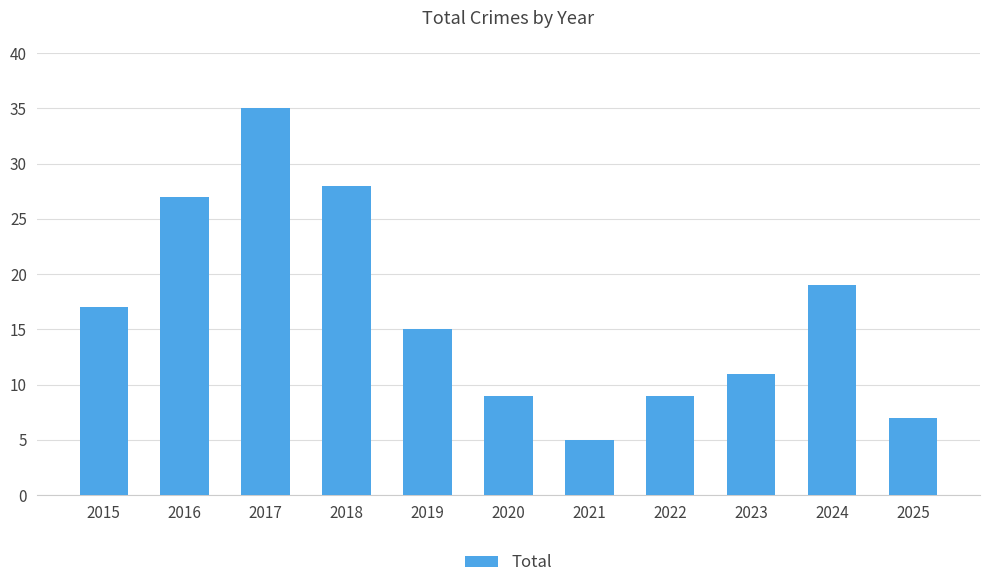

What is the value of the 3rd bar from the left?

35